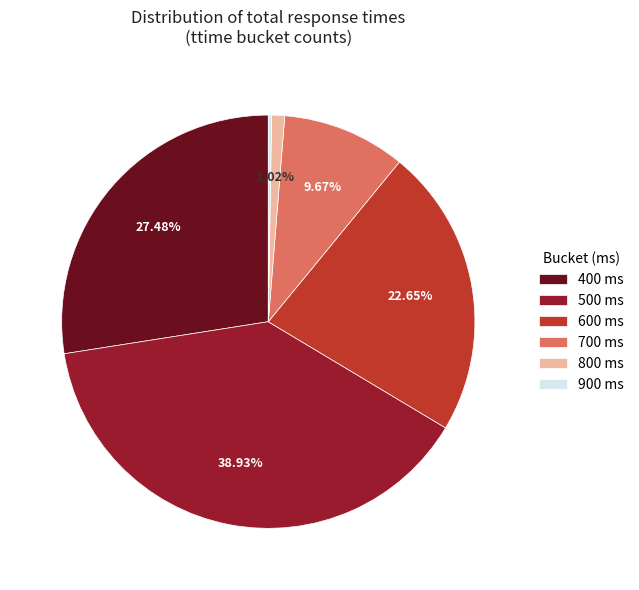

To the nearest percent, what is the difference between the largest and smallest slice percentages?

39%